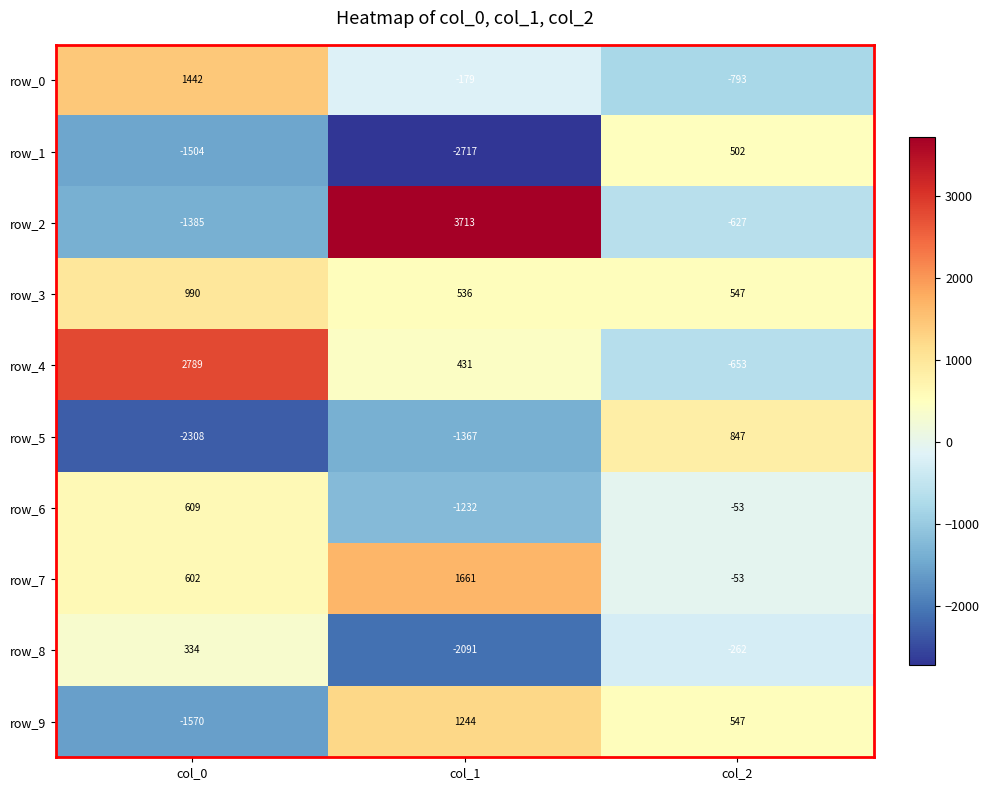

What is the difference between the row_6 values at col_1 and col_2?

1179